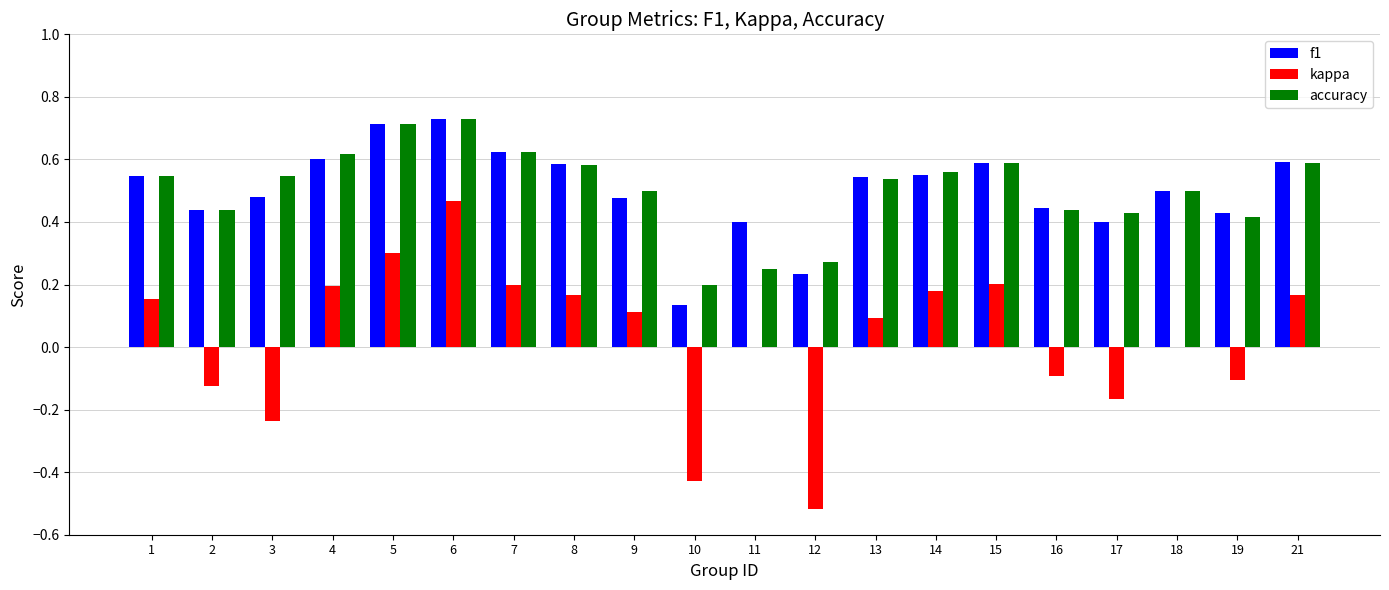

Which series has the largest range (max minus min)?

kappa